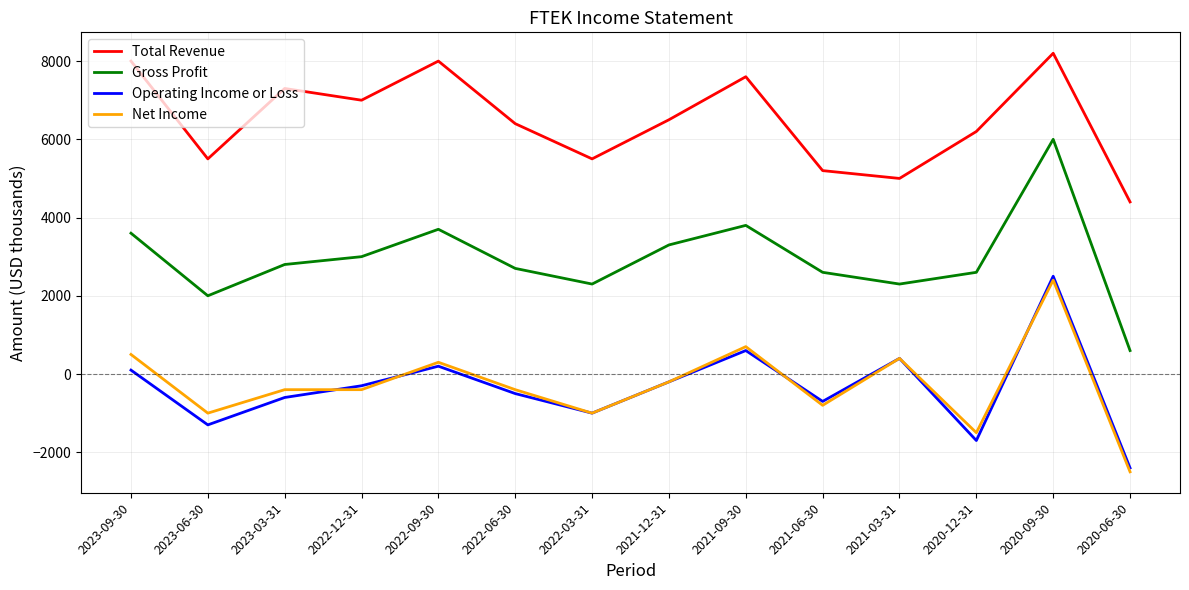

What is the sum of the Operating Income or Loss values at 2022-09-30 and 2023-03-31?

-400